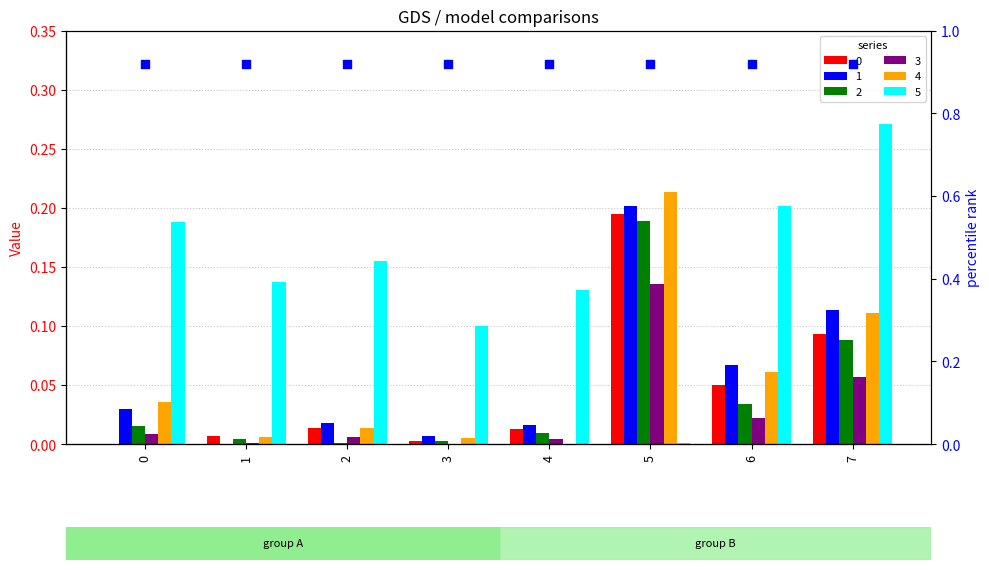

Which series has the largest Y range (max minus min)?

5